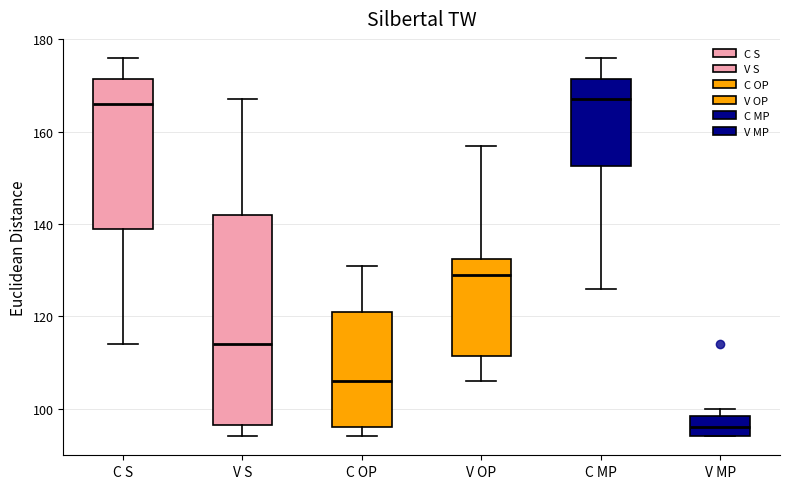

Where is the upper edge of the box for C S on the y-axis? The values are not printed on the chart, so give them approximately, as read against the axis.

172